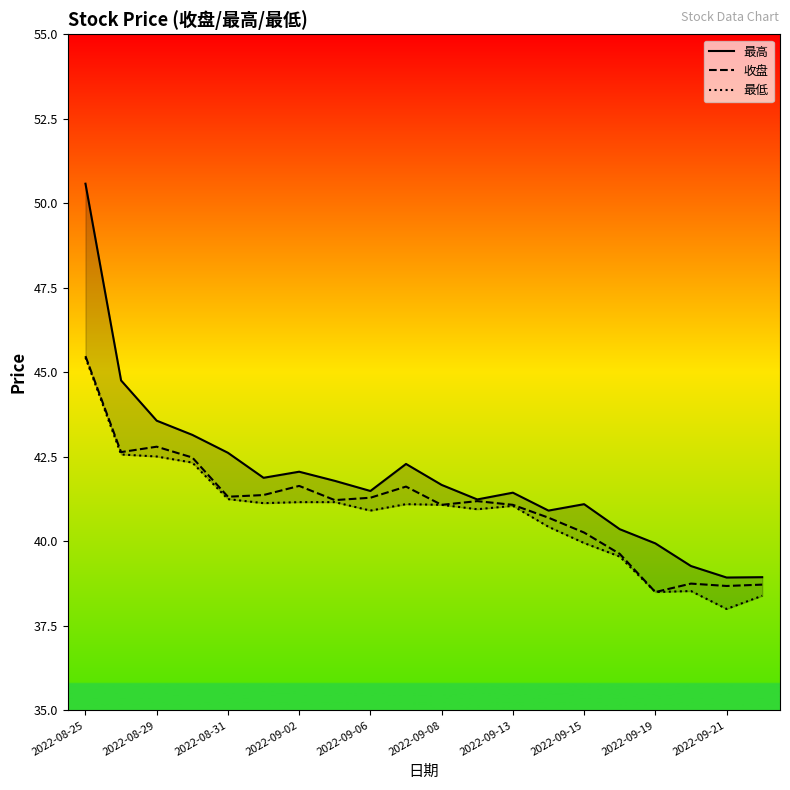

Which series has the largest total across all categories?

最高